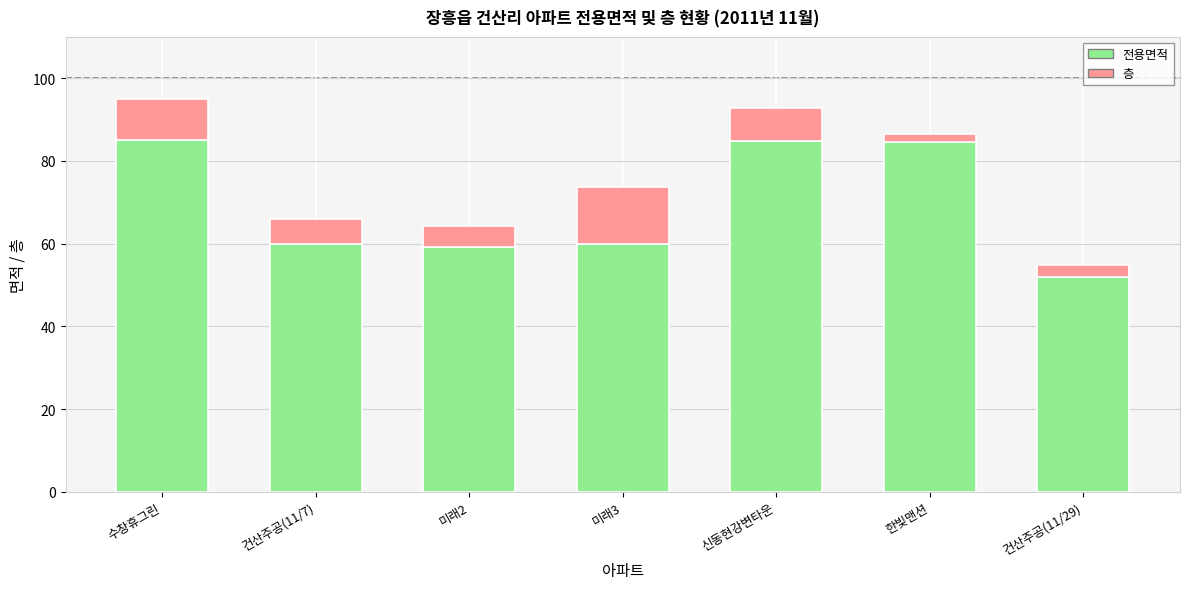

At which label does 전용면적 reach its minimum?

건산주공(11/29)